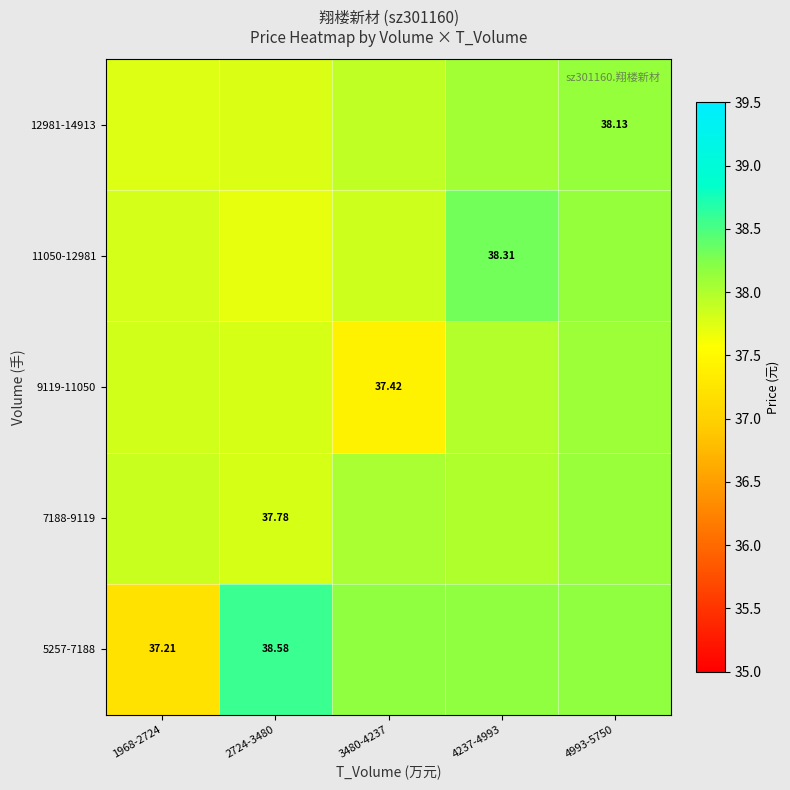

Which category has the highest value in the 11050-12981 series?

4237-4993